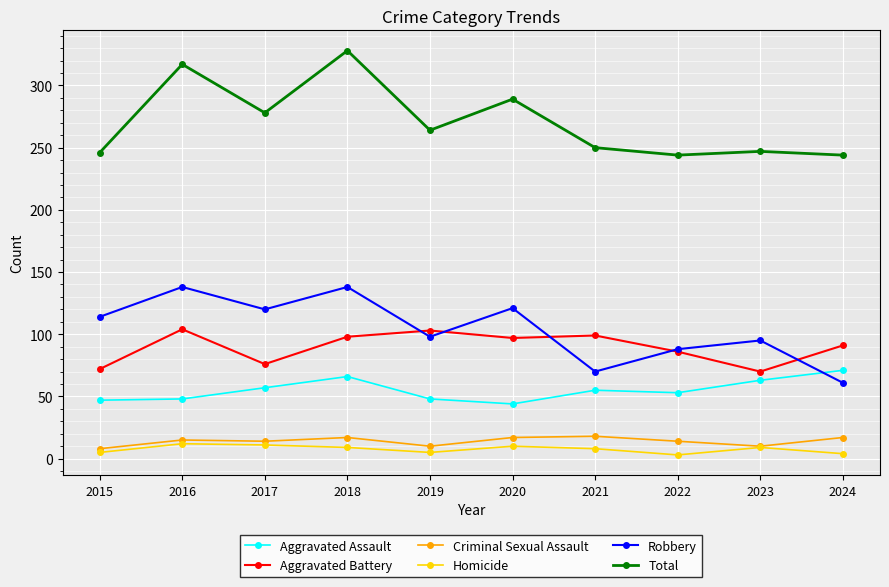

True or false: Criminal Sexual Assault and Aggravated Battery intersect in this chart.

False